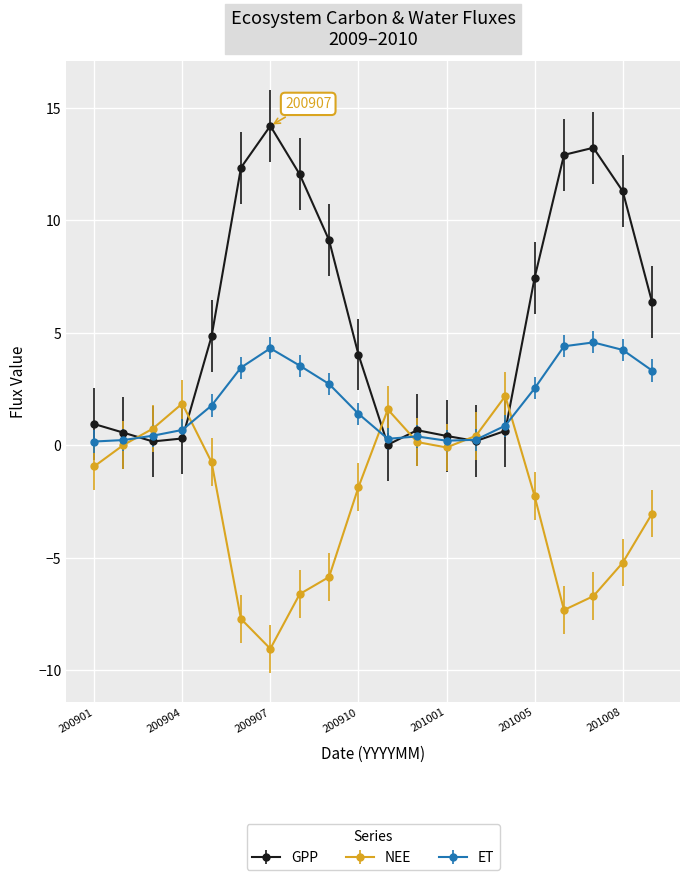

True or false: NEE has more than 0 interior local peaks.

True